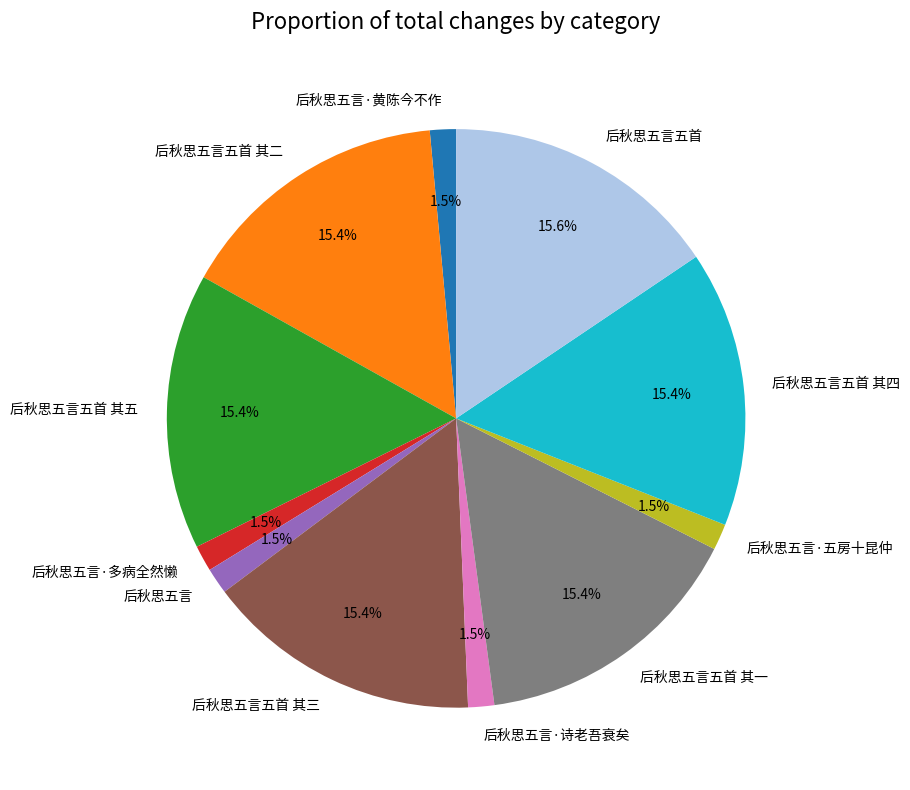

True or false: 后秋思五言五首 其一 accounts for 15% of the total.

True